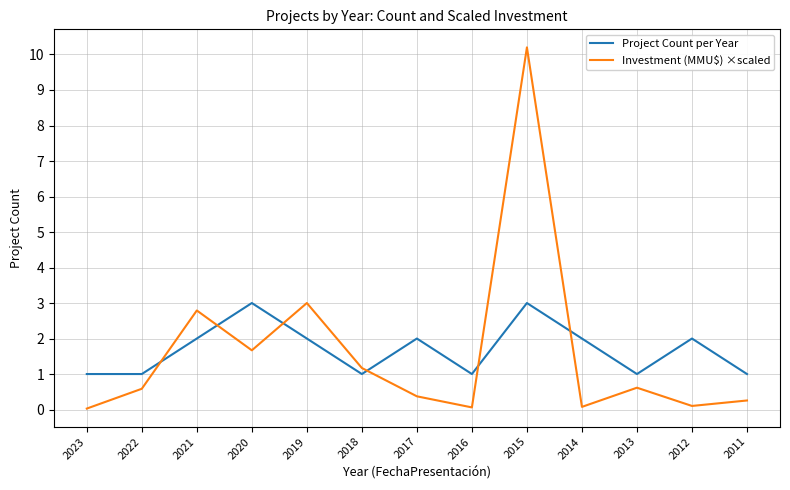

What are all the series names shown in the legend?

Project Count per Year, Investment (MMU$) ×scaled